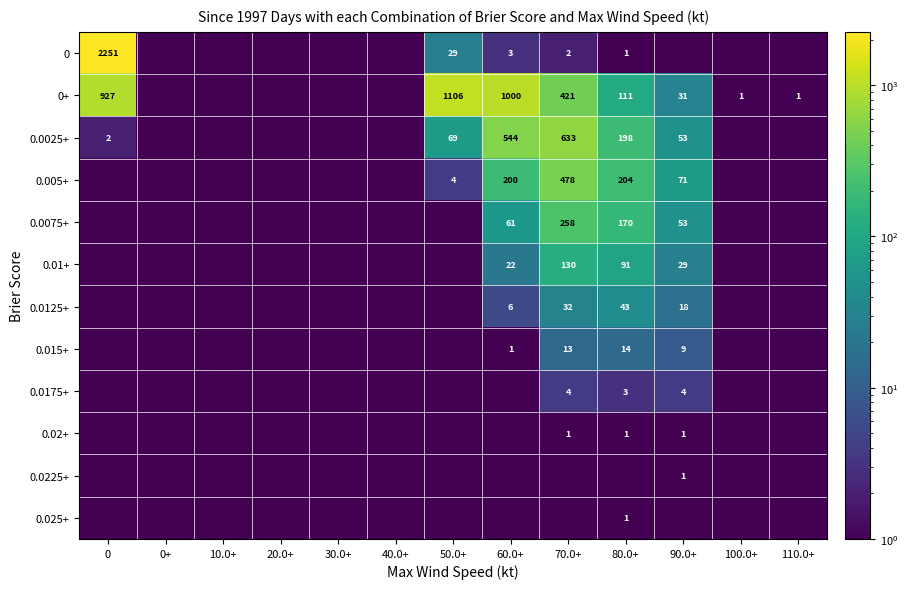

The 0.0075+ series shows 14 at 60.0+. True or false?

False